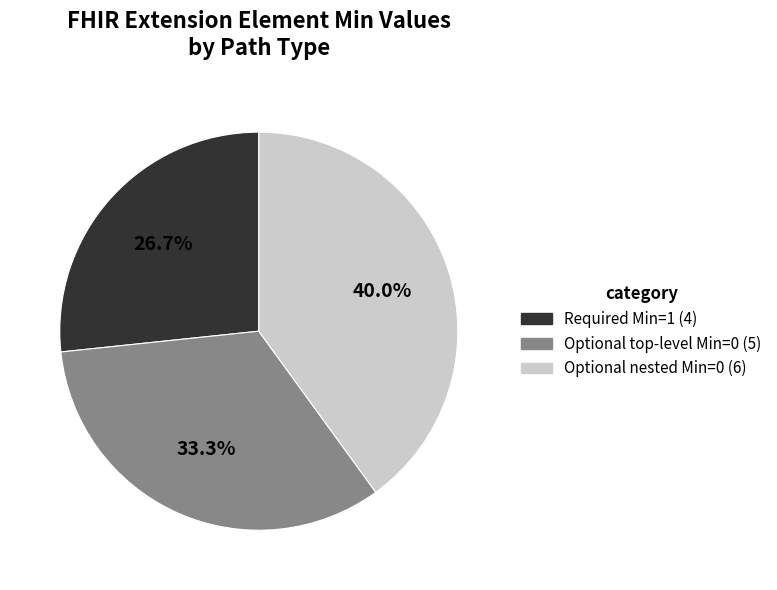

Is there any slice that represents more than half of the pie?

No